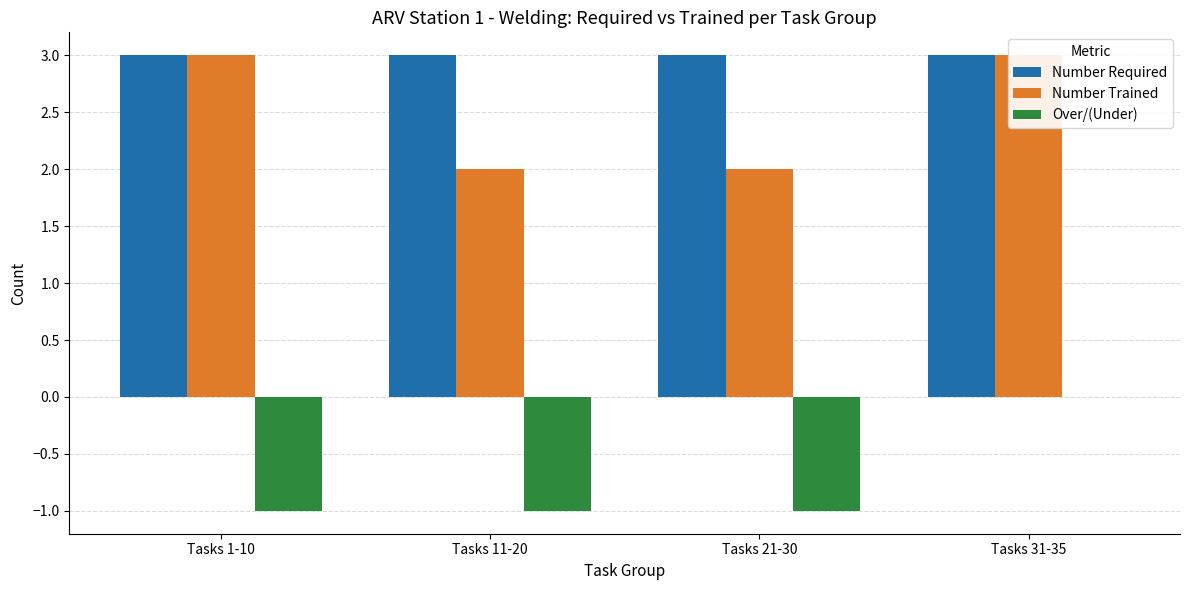

Which series changed the most between Tasks 1-10 and Tasks 21-30?

Number Trained